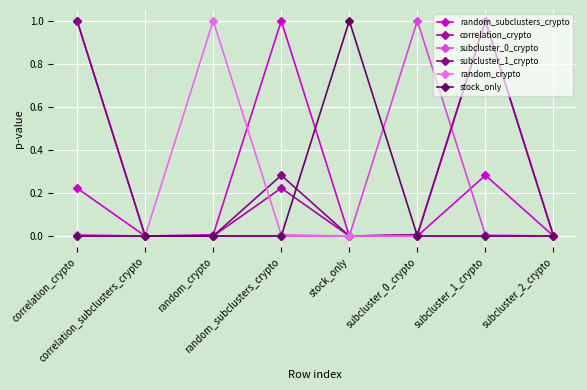

How many interior local peaks does the random_subclusters_crypto series have?

2